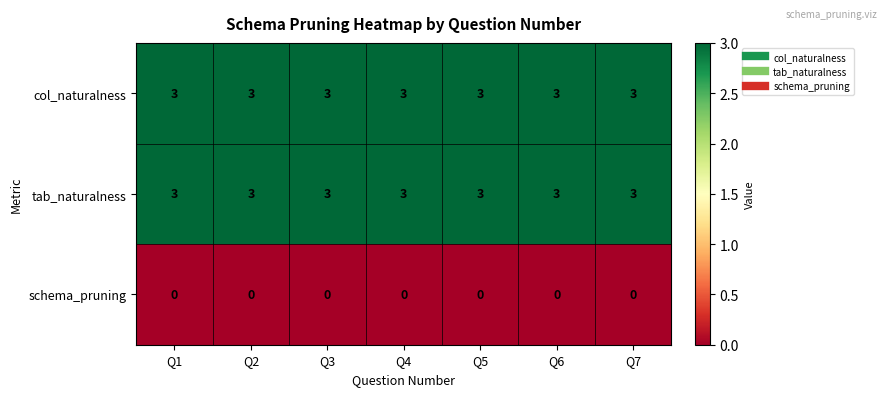

Is the value of col_naturalness at Q2 greater than the value of schema_pruning at Q6?

Yes